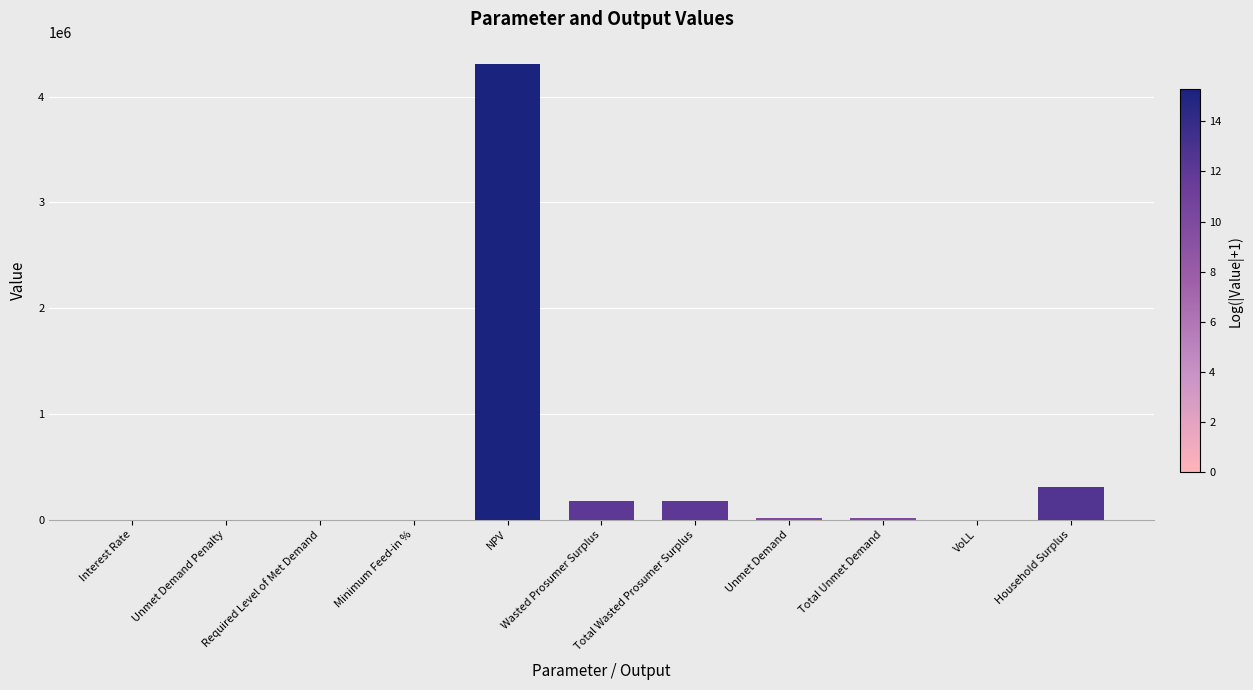

True or false: the data shows 163154.9 at Household Surplus.

False